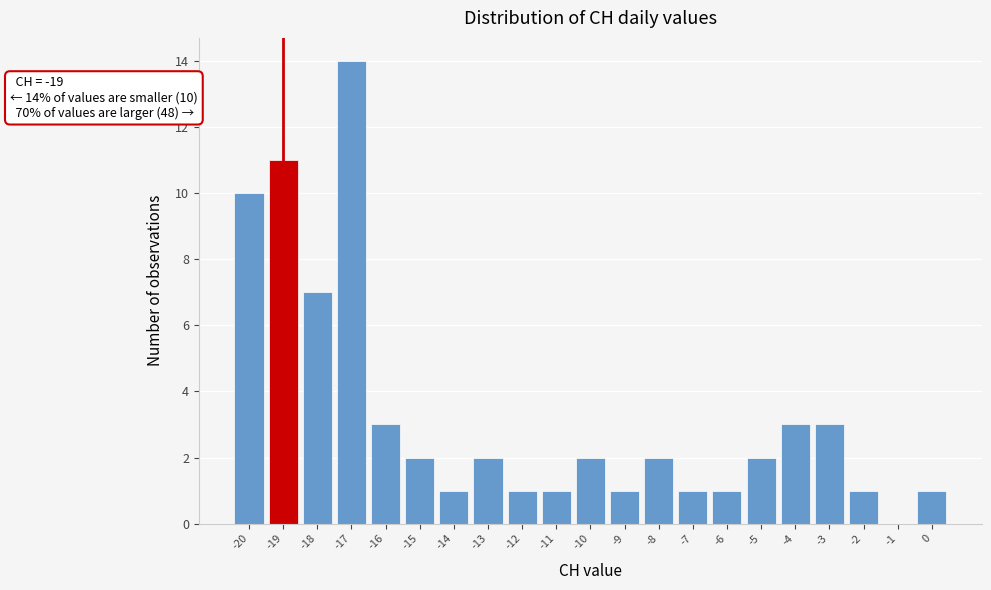

Which range on the x-axis has the tallest bar?

-17.5 to -16.5